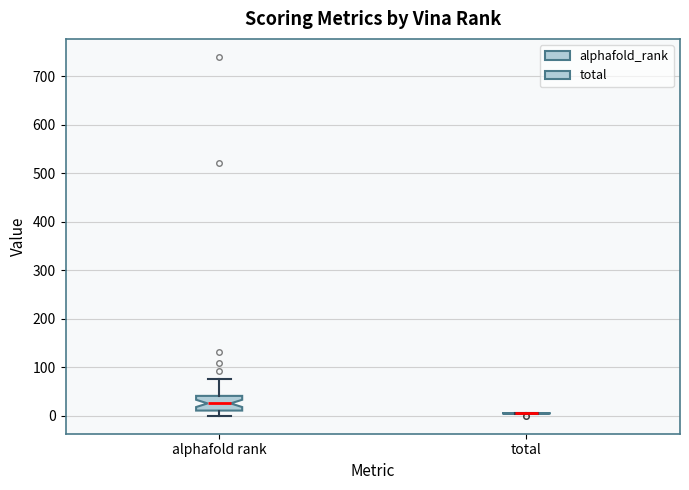

Reading left to right, read every box against the y-axis: the position of its median line, the range the box covers, and the ends of its whiskers. The values are not printed on the chart, so give them approximately, as read against the axis.

alphafold rank: median 30, box 10 to 40, whiskers 0 to 80
total: box collapsed to a line at 10, whiskers 0 to 10